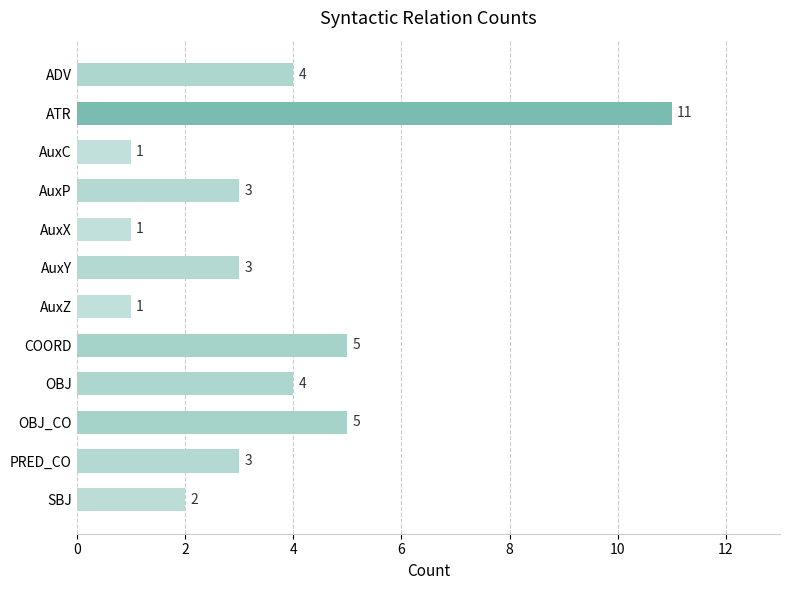

What is the change in value from AuxP to OBJ_CO?

+2